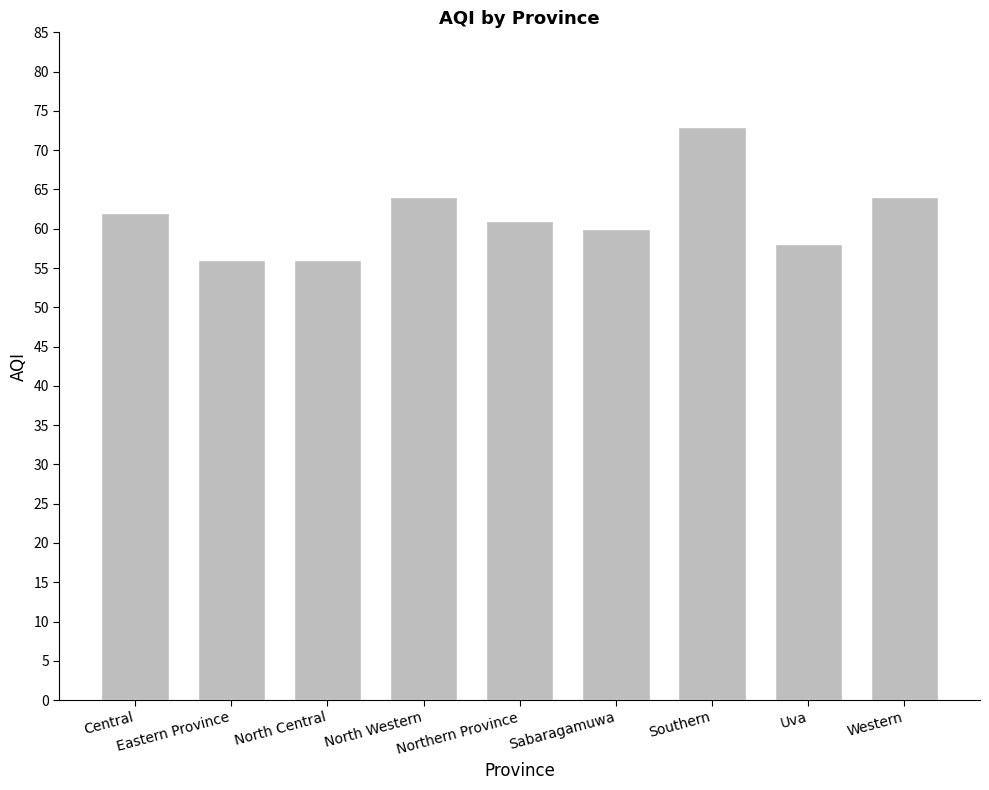

What is the label of the 2nd bar from the right?

Uva